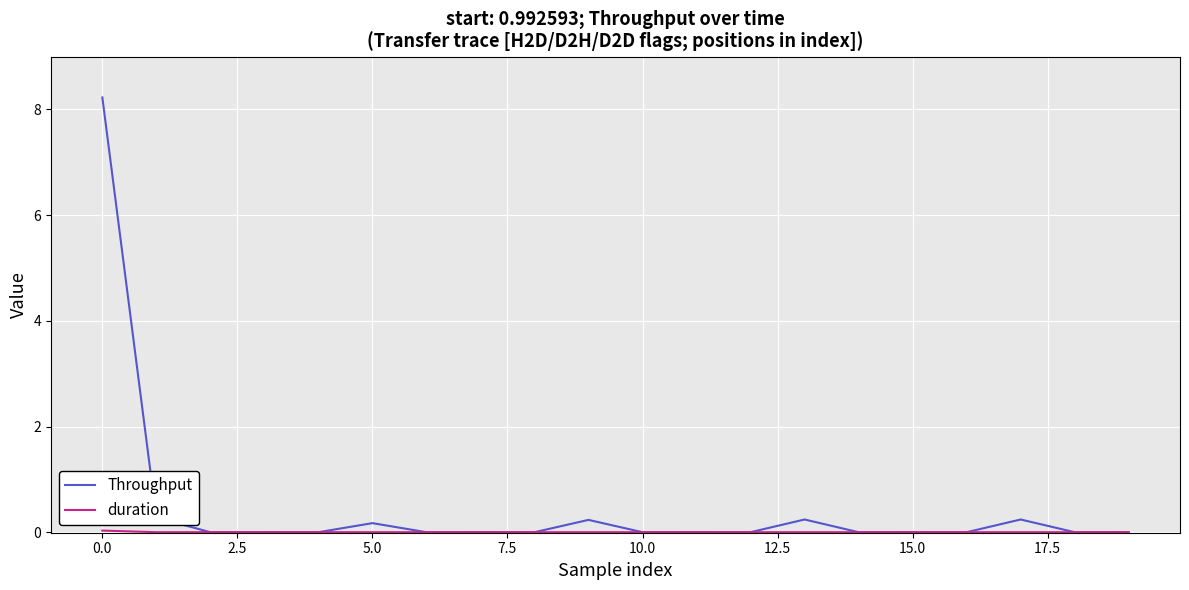

Which series has the largest total across all categories?

Throughput